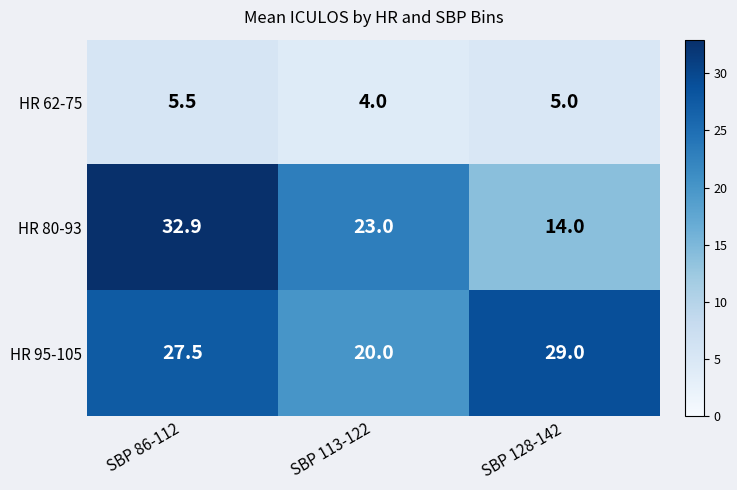

Which category has the highest value across all series?

SBP 86-112